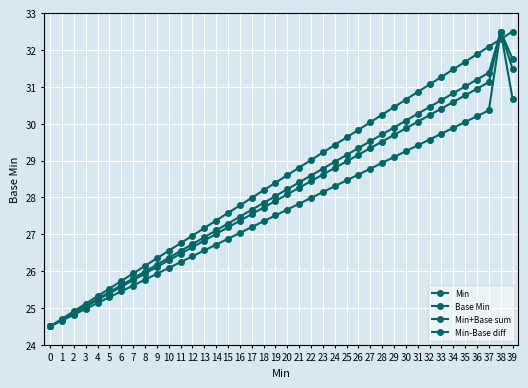

Does the chart have visible grid lines?

Yes